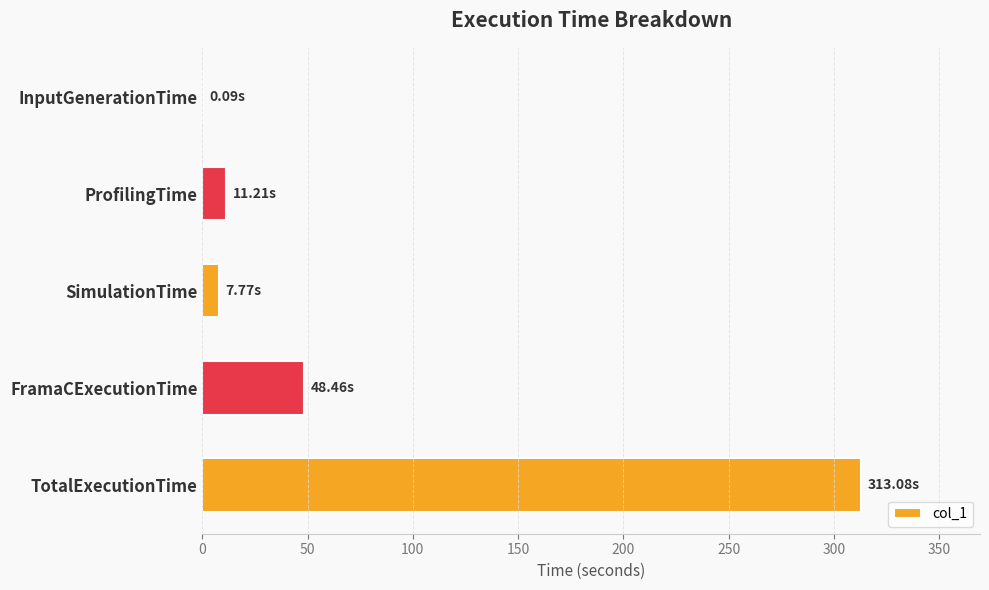

What is the average value?

76.1